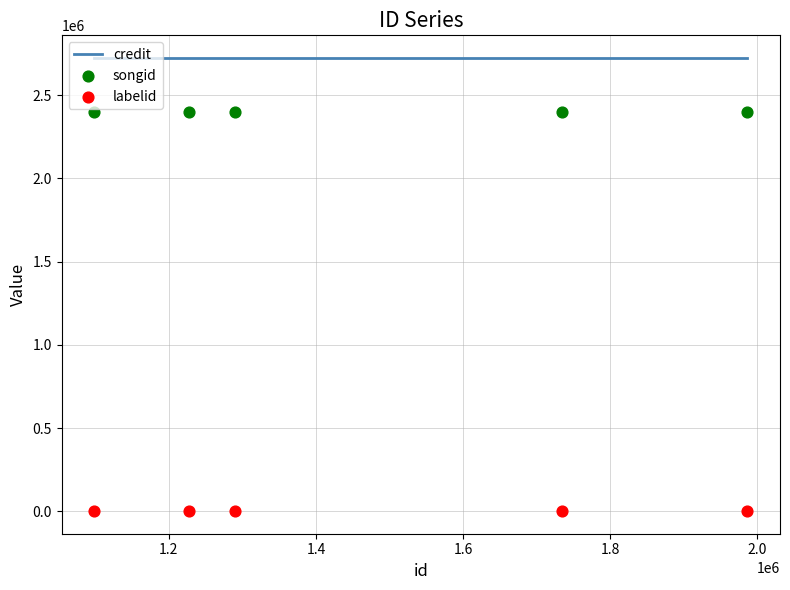

Which series contains the highest Y value?

credit